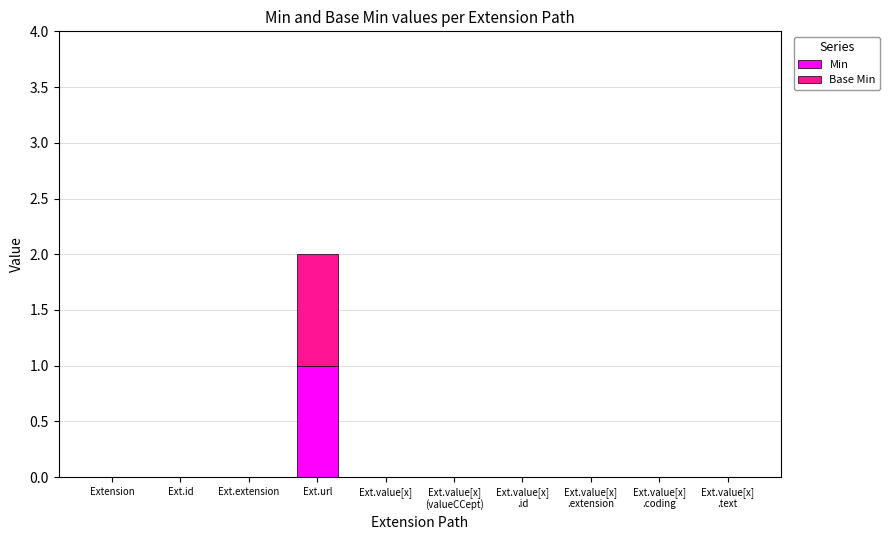

What is the difference between the Min values at Ext.url and Ext.value[x]
.text?

1